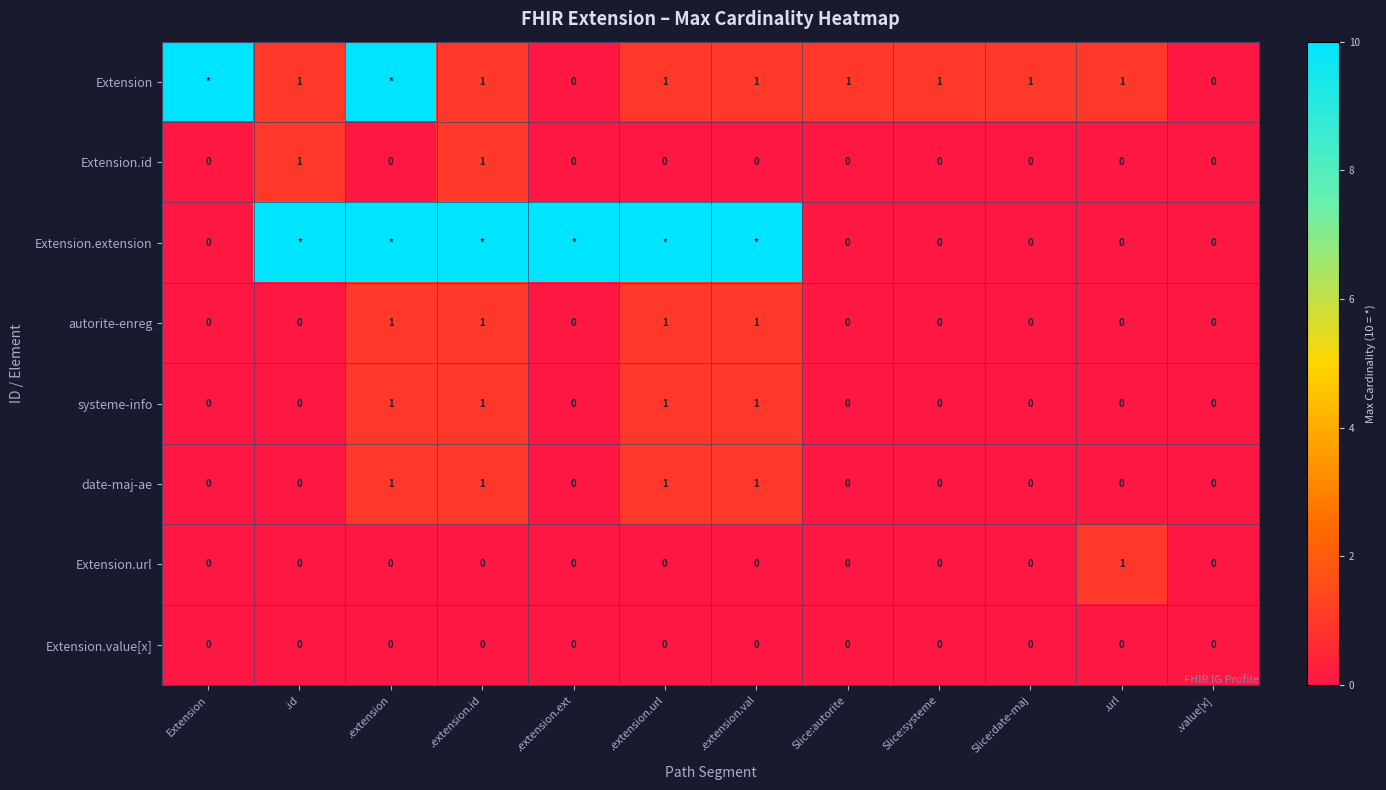

Is the value of systeme-info at .extension.val greater than the value of Extension.id at Slice:date-maj?

Yes